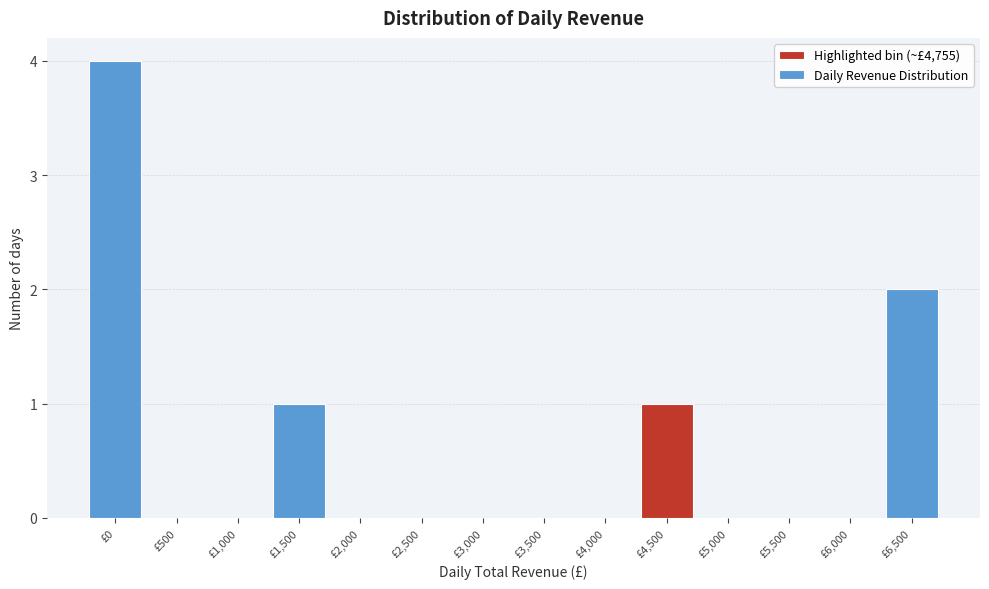

Reading left to right, what are all the values shown in this chart?

£0=4	£500=0	£1,000=0	£1,500=1	£2,000=0	£2,500=0	£3,000=0	£3,500=0	£4,000=0	£4,500=1	£5,000=0	£5,500=0	£6,000=0	£6,500=2